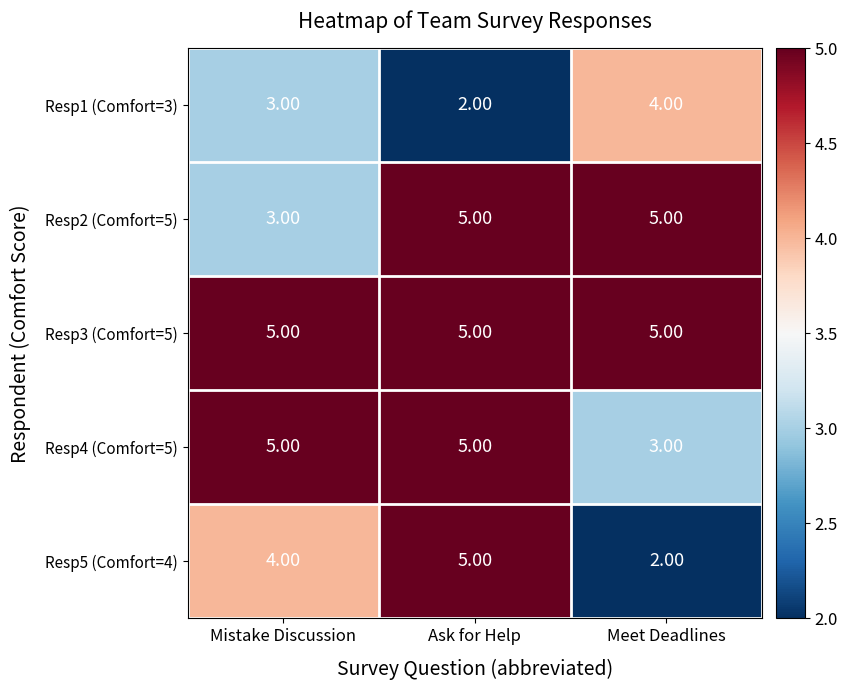

Which series has the widest spread of values?

Resp5 (Comfort=4)